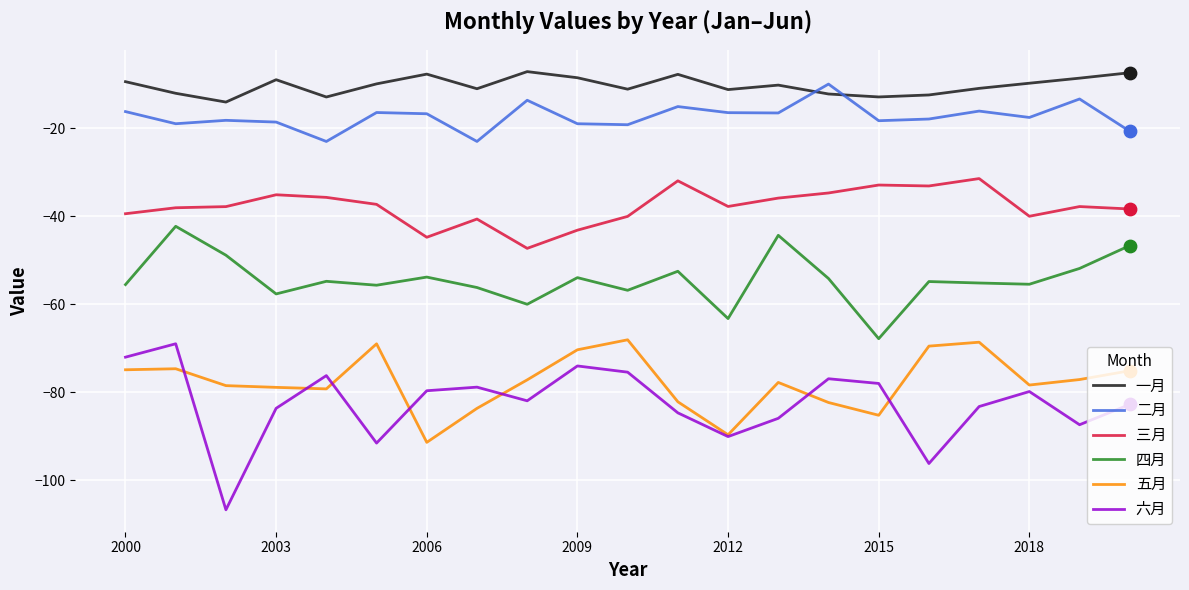

Which series has the largest total across all categories?

一月